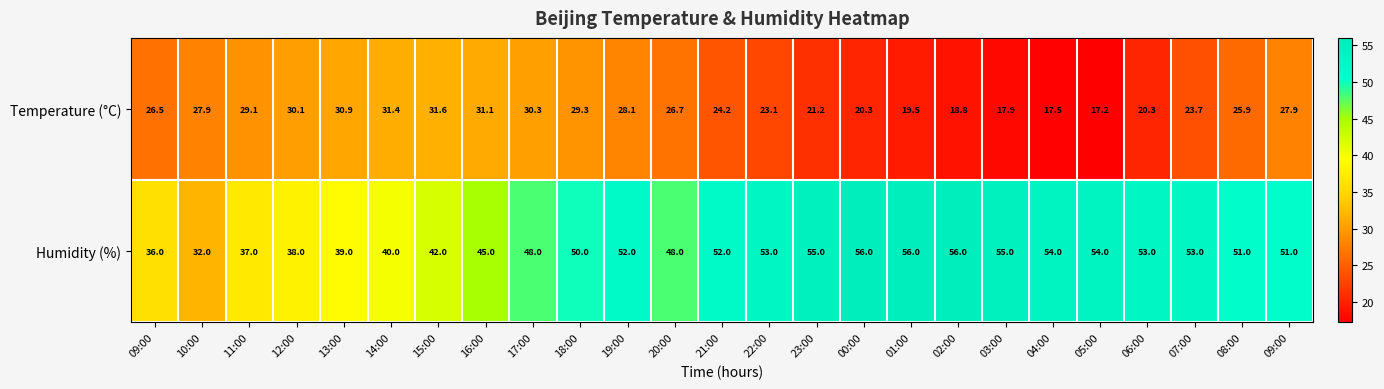

How many series are shown in this chart?

2